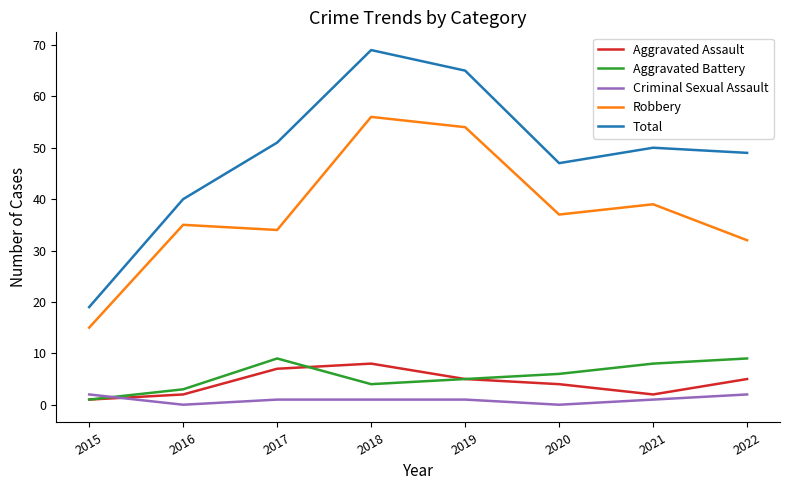

At which category does Total reach its first local peak?

2018